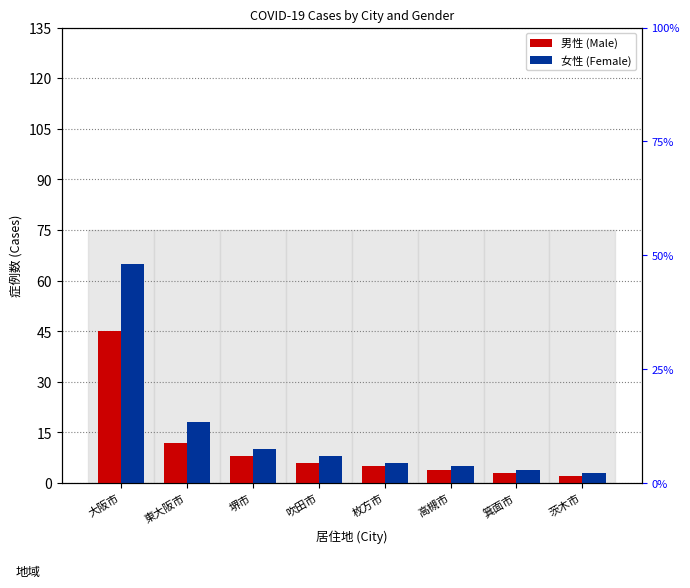

At which category is the sum across all series the highest?

大阪市